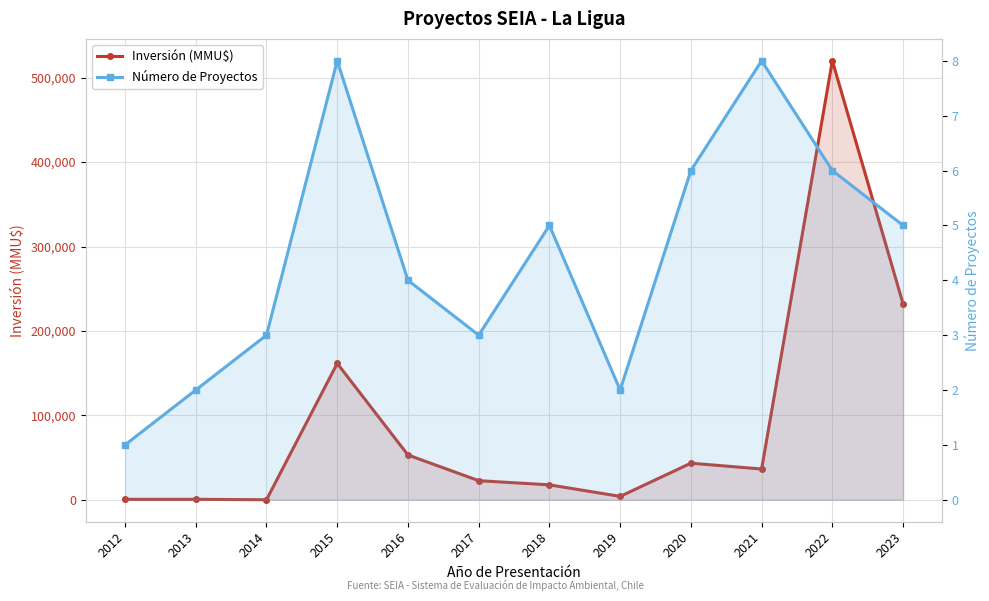

At 2019, list the series in order from smallest to largest.

Número de Proyectos, Inversión (MMU$)